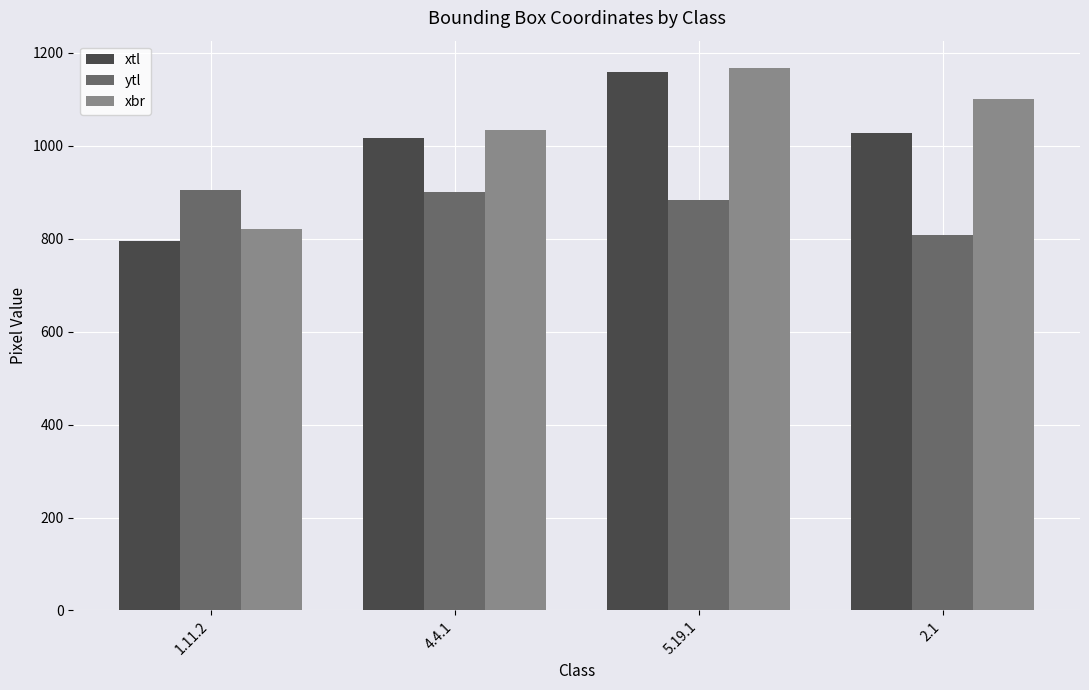

List the labels in order of xbr value, largest first.

5.19.1, 2.1, 4.4.1, 1.11.2